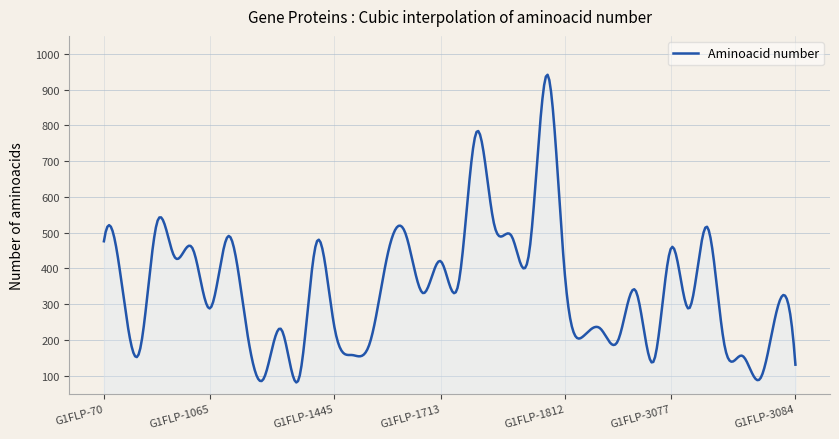

What is the difference between the maximum and minimum values?

860.0